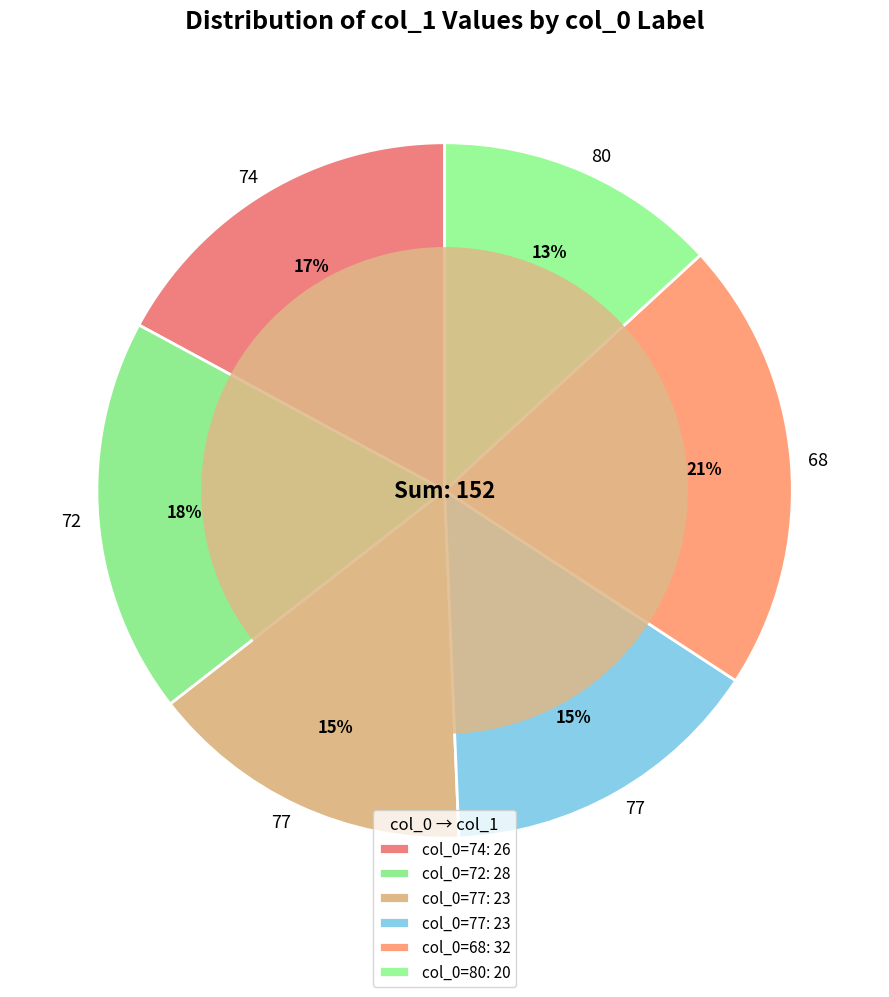

Rank the categories by value from highest to lowest.

68, 72, 74, 77, 77, 80